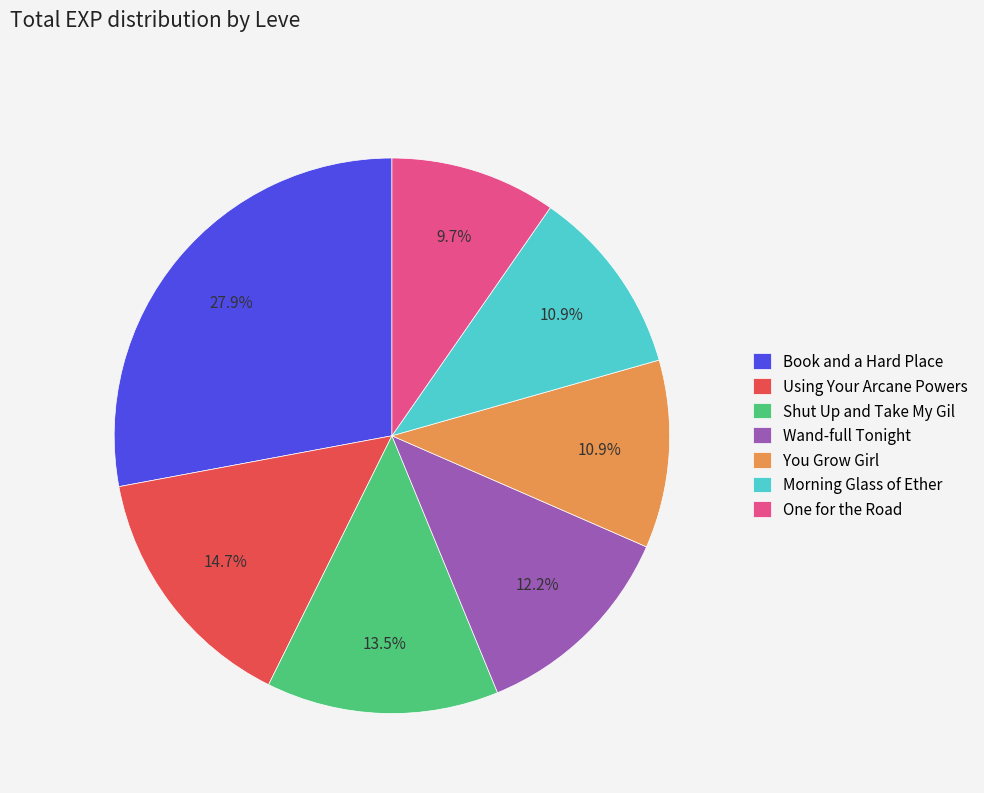

Do Using Your Arcane Powers and Shut Up and Take My Gil together represent more than half of the pie?

No